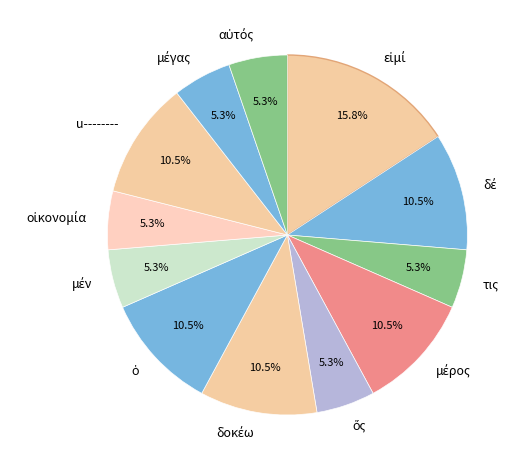

Is there any slice that represents more than half of the pie?

No